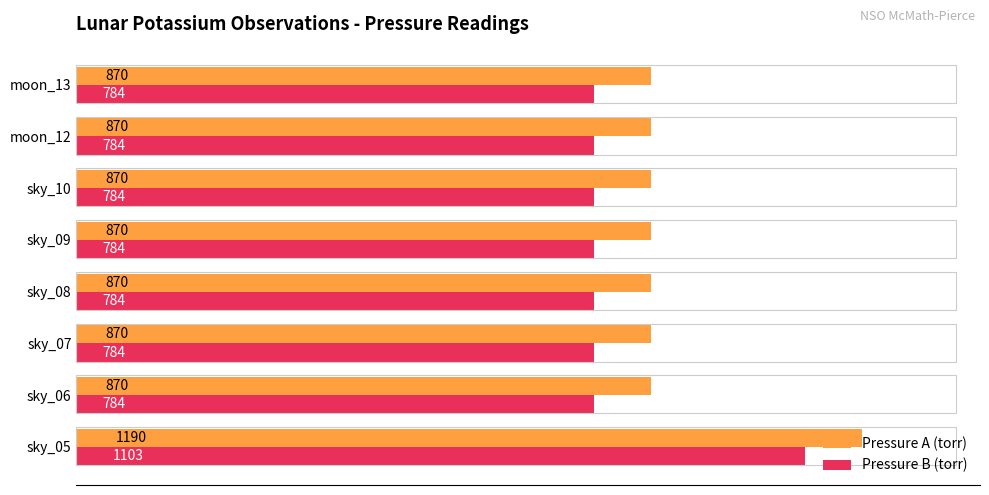

Is it true that Pressure B (torr) equals 1541 at sky_05?

False